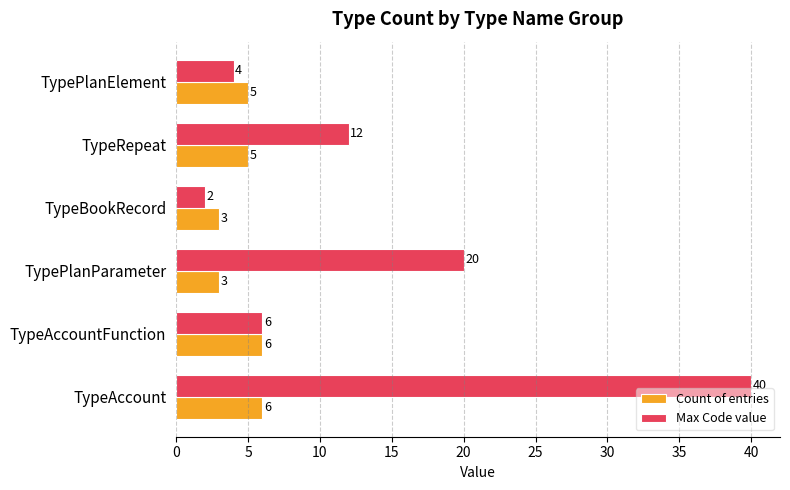

Where is Max Code value nearest to the value 21?

TypePlanParameter